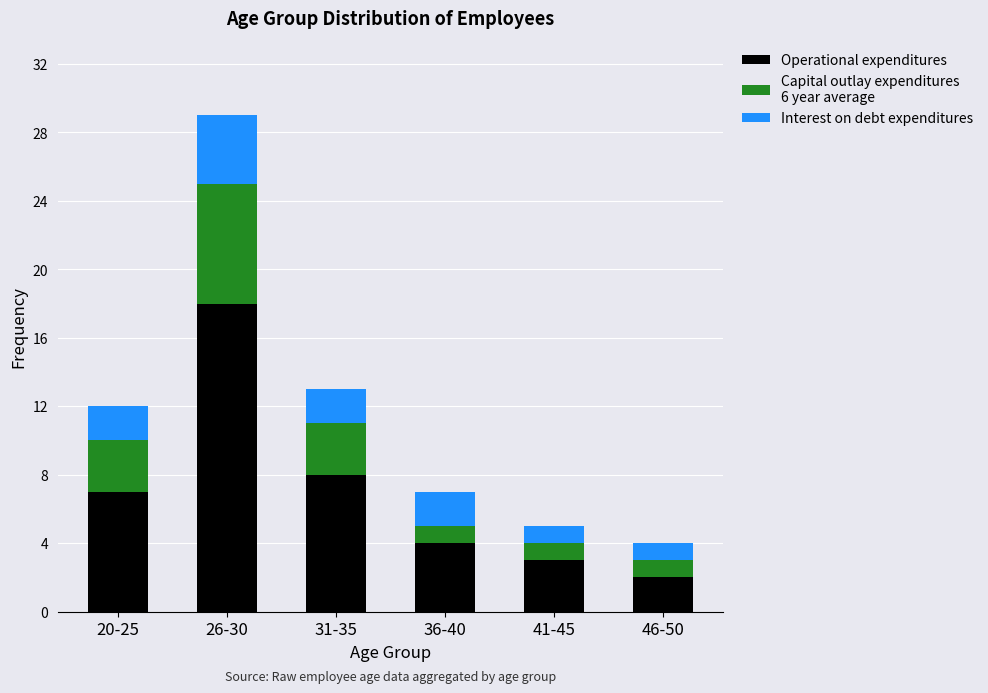

At which category is the sum across all series the highest?

26-30